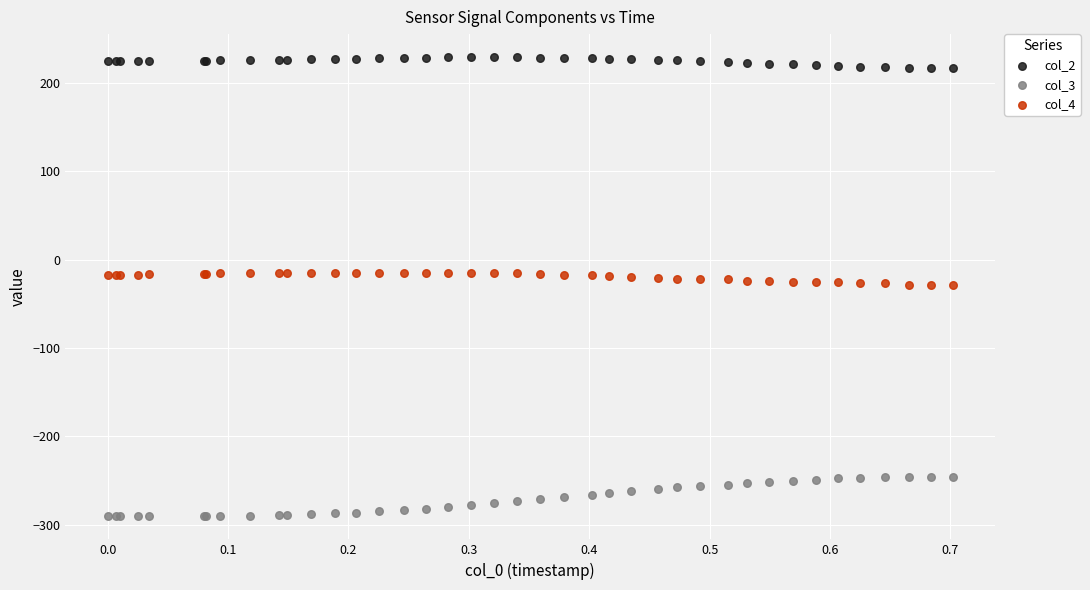

Which series reaches the minimum Y coordinate?

col_3